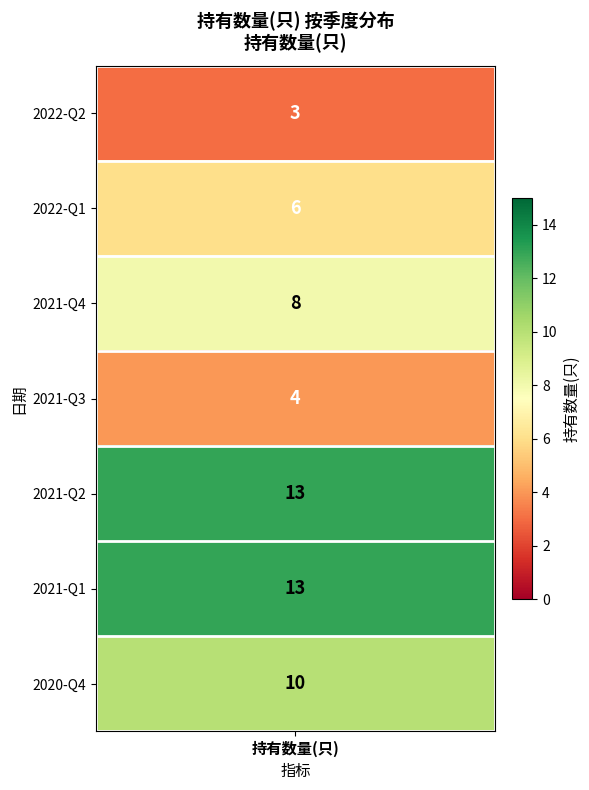

What is the change in value from 3 to 4?

+9